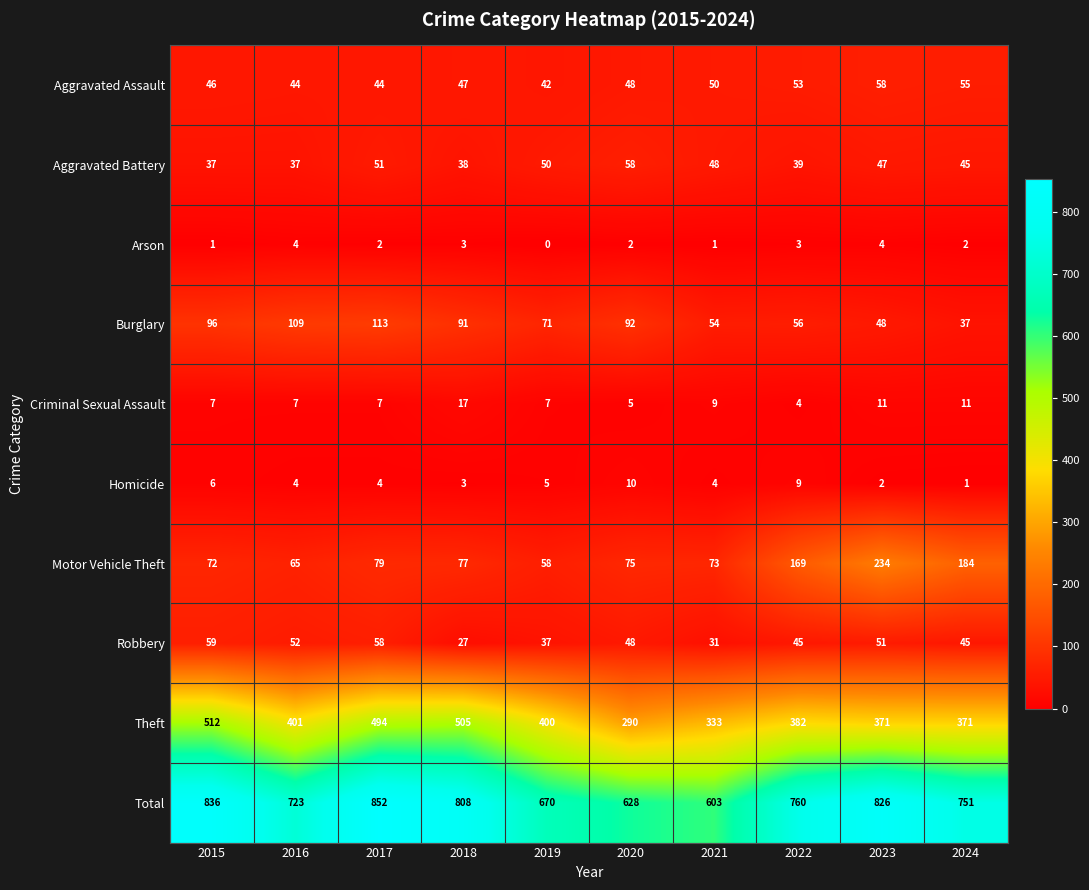

What is the sum of the Arson values at 2020 and 2018?

5